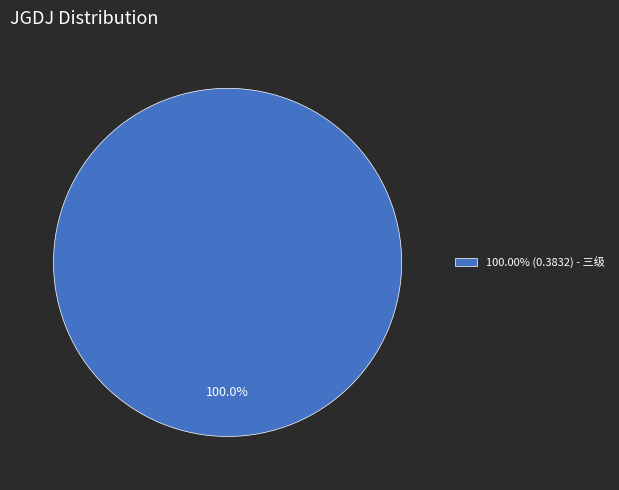

Does 100.00% (0.3832) - 三级 account for over 50% of the chart?

Yes